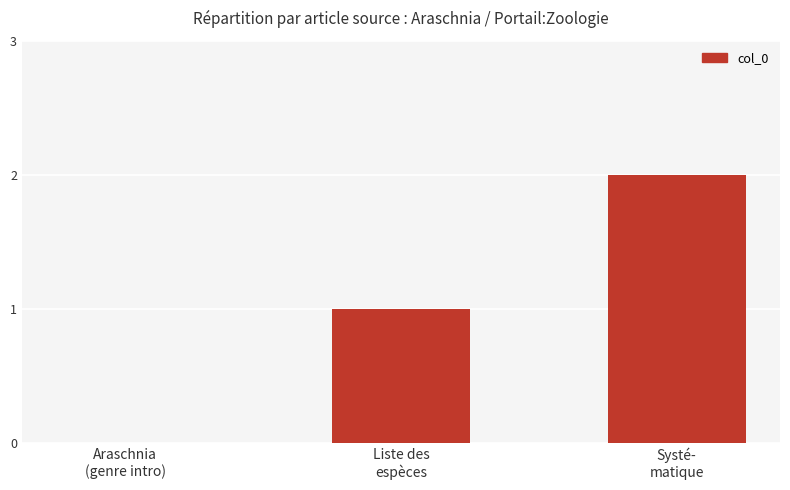

Count the number of categories in the chart.

3